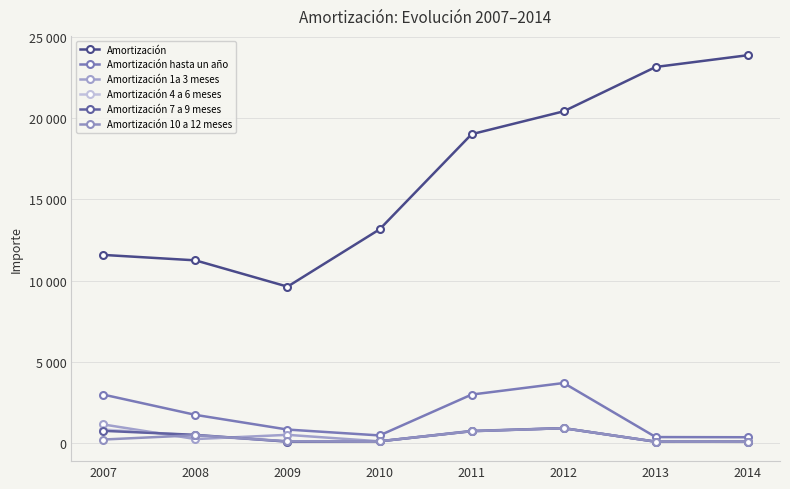

Reading left to right, what are all the values shown in this chart?

Amortización: 2007=11578	2008=11244	2009=9627	2010=13149	2011=18999	2012=20406	2013=23133	2014=23855
Amortización hasta un año: 2007=2990	2008=1744	2009=841	2010=480	2011=2992	2012=3703	2013=379	2014=369
Amortización 1a 3 meses: 2007=1155	2008=257	2009=517	2010=117	2011=758	2012=927	2013=90	2014=97
Amortización 4 a 6 meses: 2007=844	2008=478	2009=105	2010=125	2011=753	2012=925	2013=97	2014=89
Amortización 7 a 9 meses: 2007=763	2008=516	2009=98	2010=118	2011=742	2012=926	2013=94	2014=95
Amortización 10 a 12 meses: 2007=228	2008=493	2009=121	2010=120	2011=740	2012=924	2013=98	2014=88